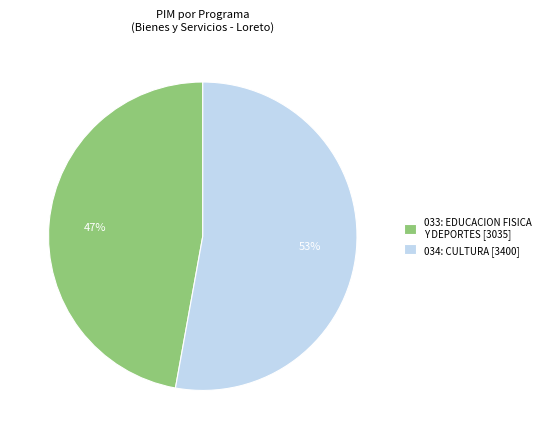

Count the number of slices in the pie.

2